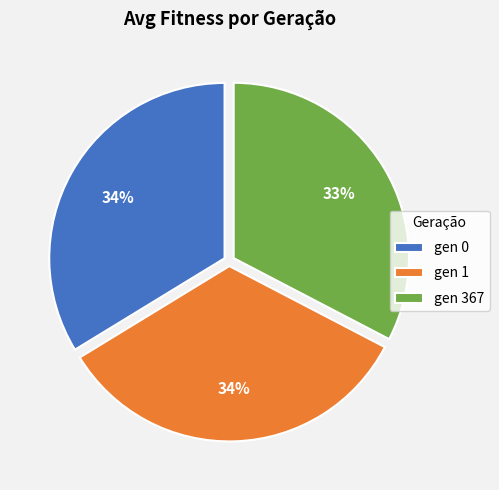

Is there any slice that represents more than half of the pie?

No